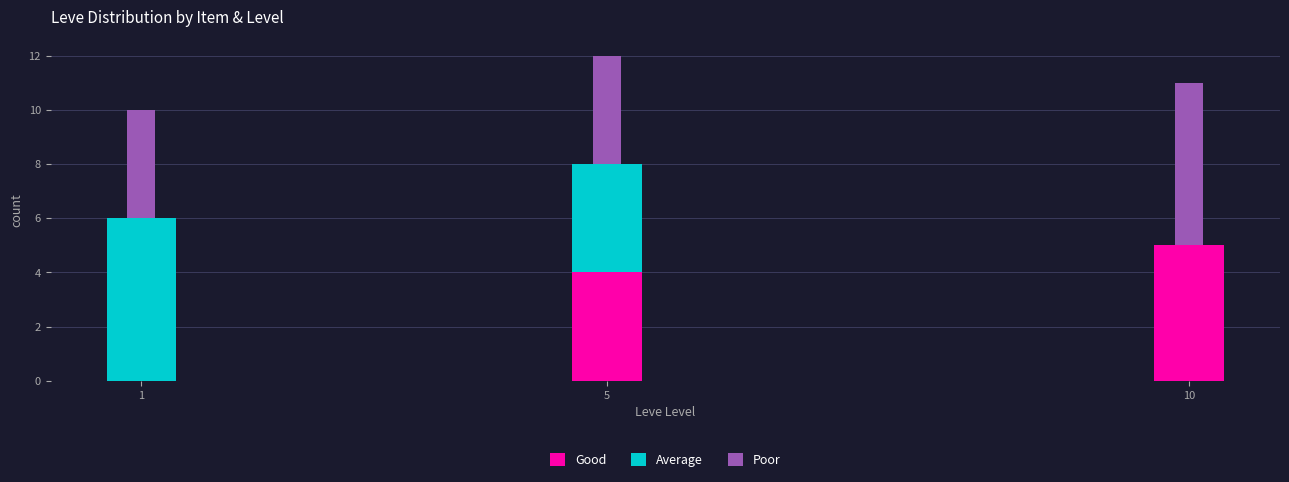

The Good series shows 8 at 10. True or false?

False